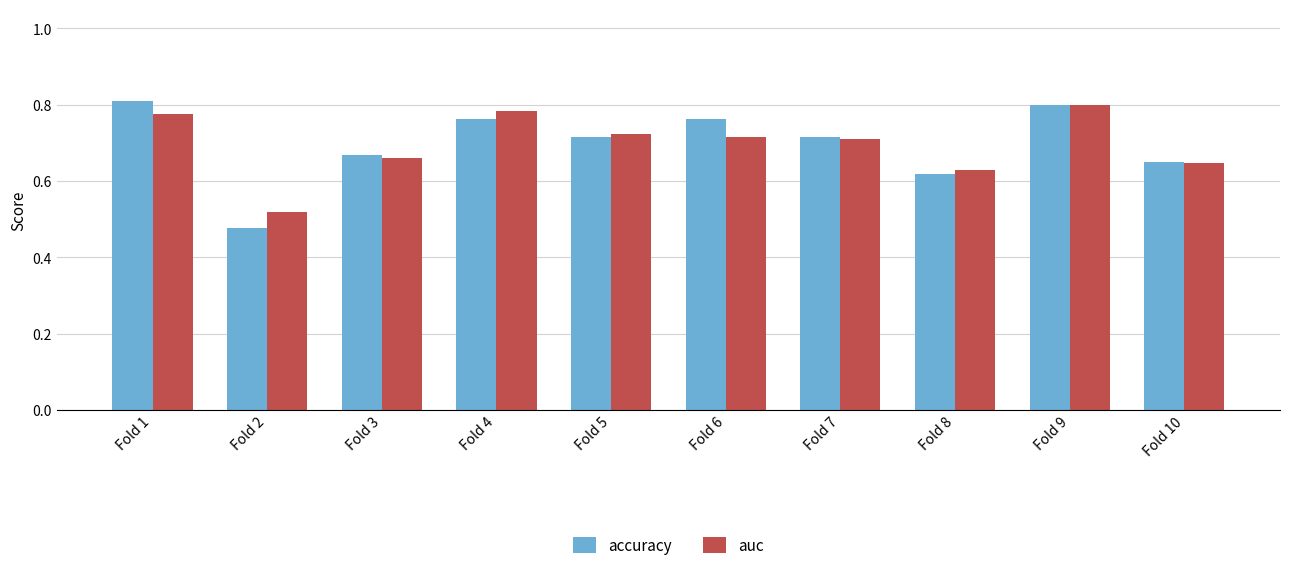

Count the number of categories in the chart.

10